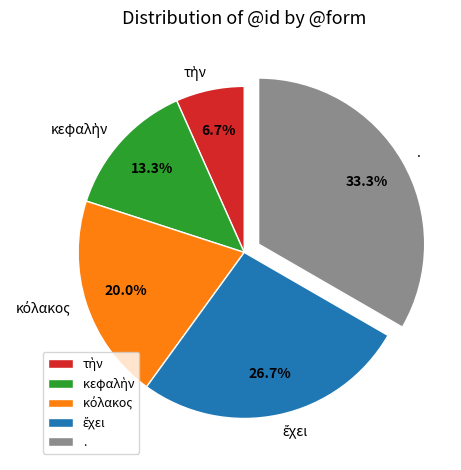

Which slice is the largest?

.